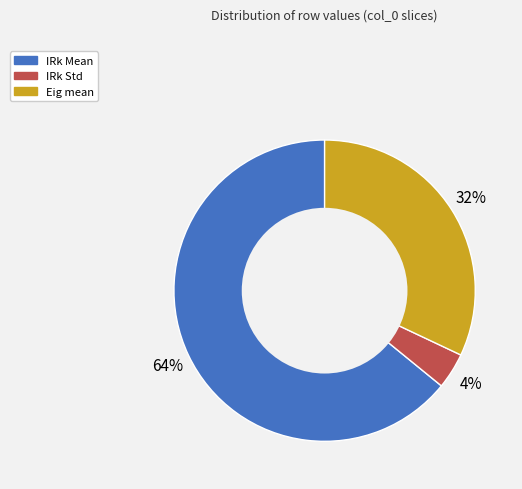

The Eig mean slice represents 26% of the pie. True or false?

False